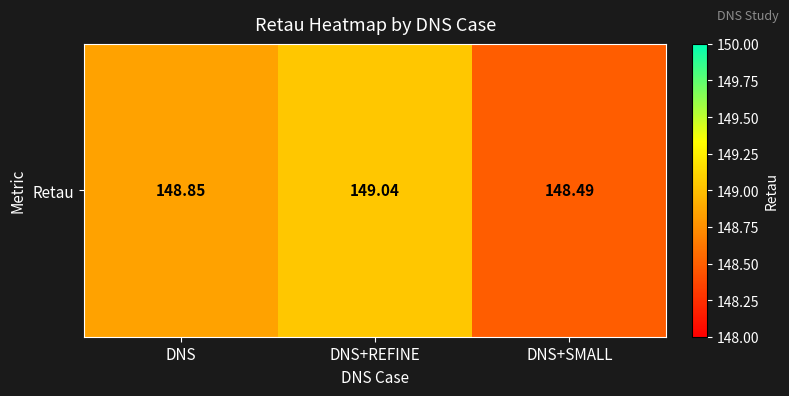

What is the sum of all values?

446.4